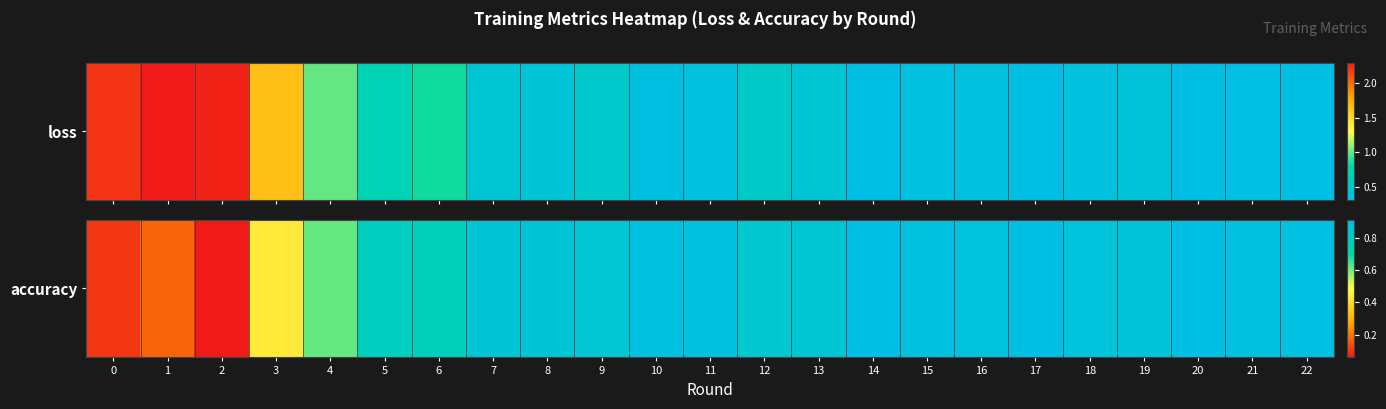

What is the difference between the maximum and minimum values?

0.9